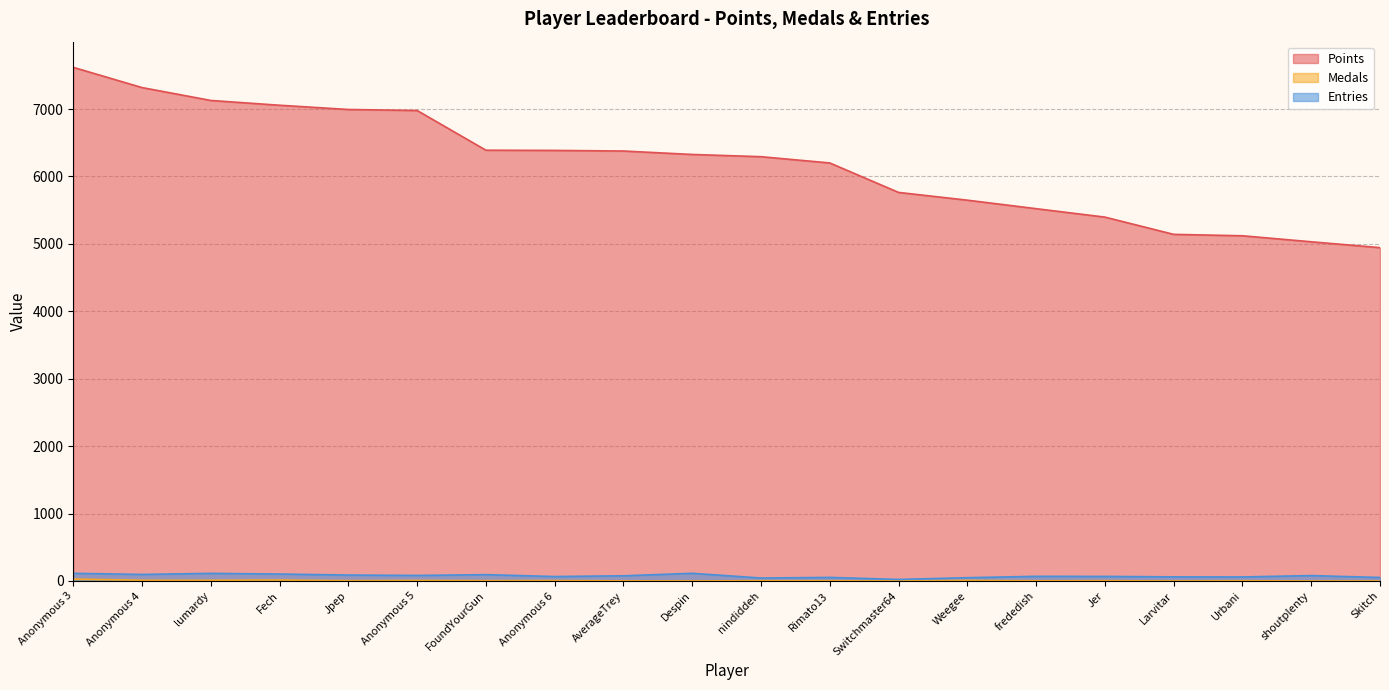

True or false: Entries has more than 0 interior local peaks.

True